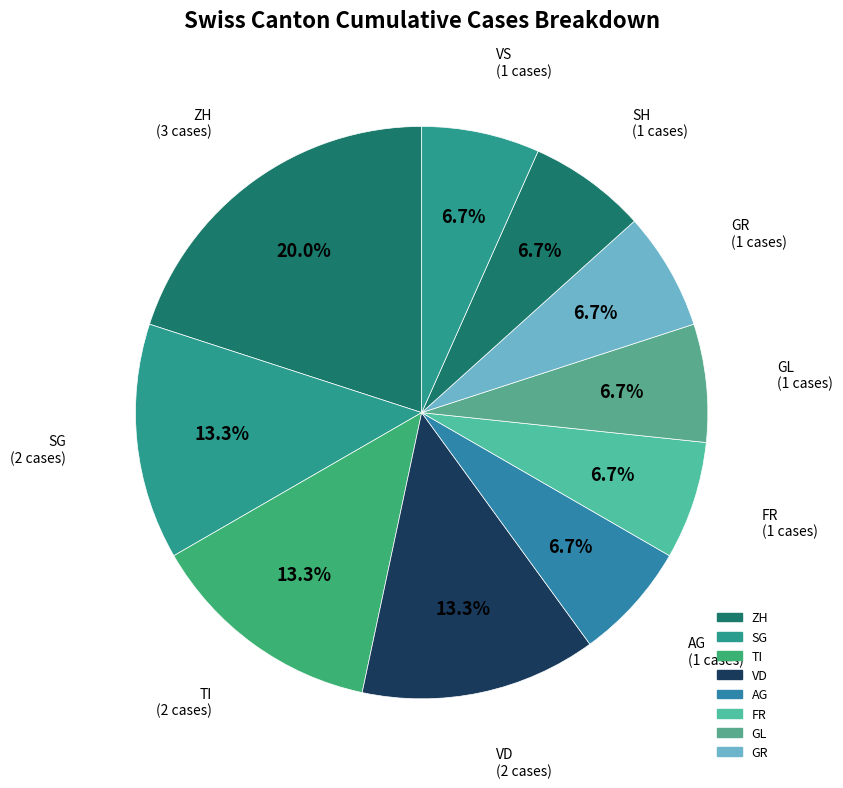

Count the number of slices in the pie.

10